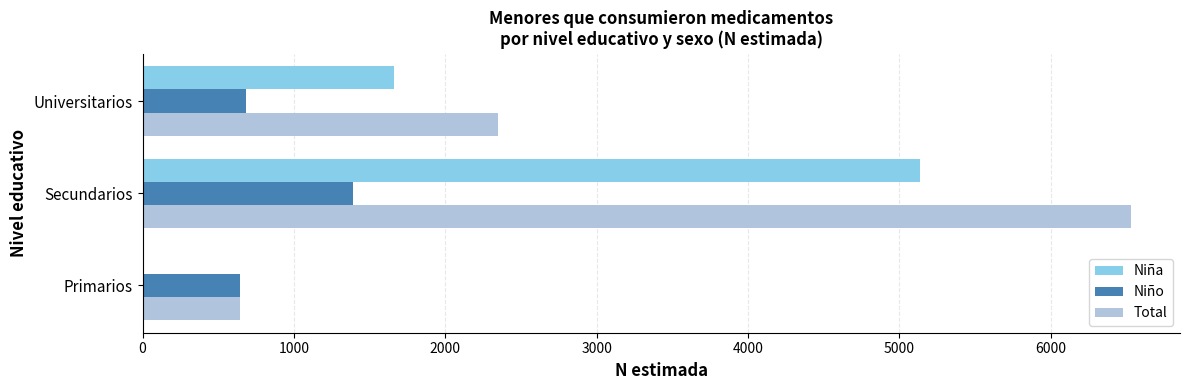

Is the value of Niña at Secundarios greater than the value of Niño at Secundarios?

Yes